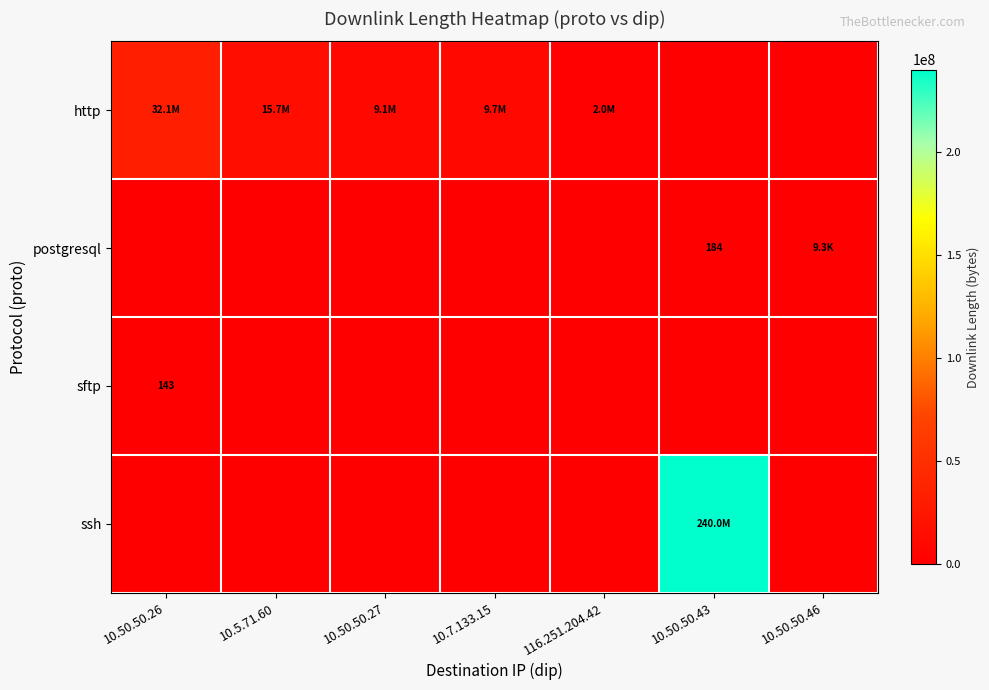

At which label is sftp closest to 71?

10.5.71.60